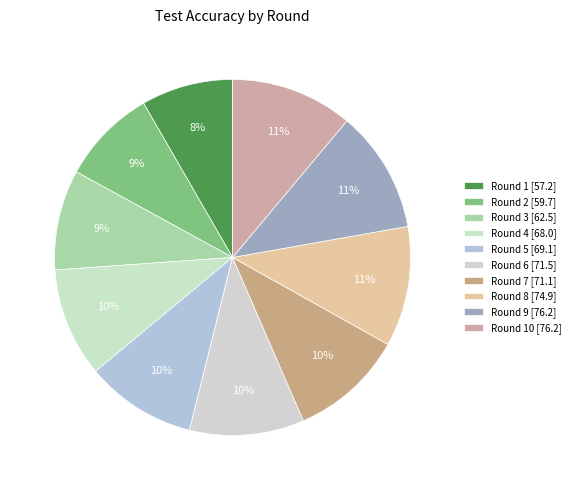

Count the number of slices in the pie.

10